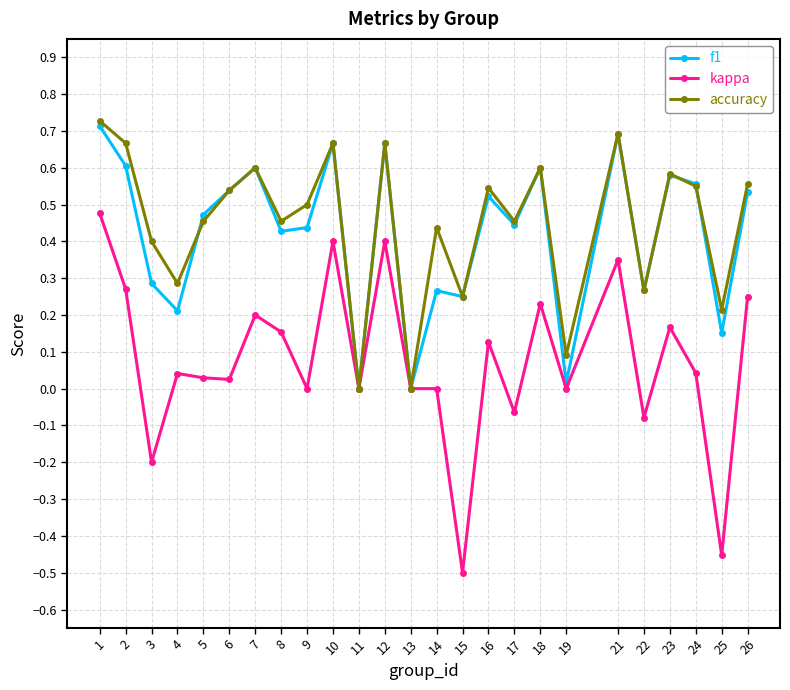

What is the total value across all series at 1?

1.9